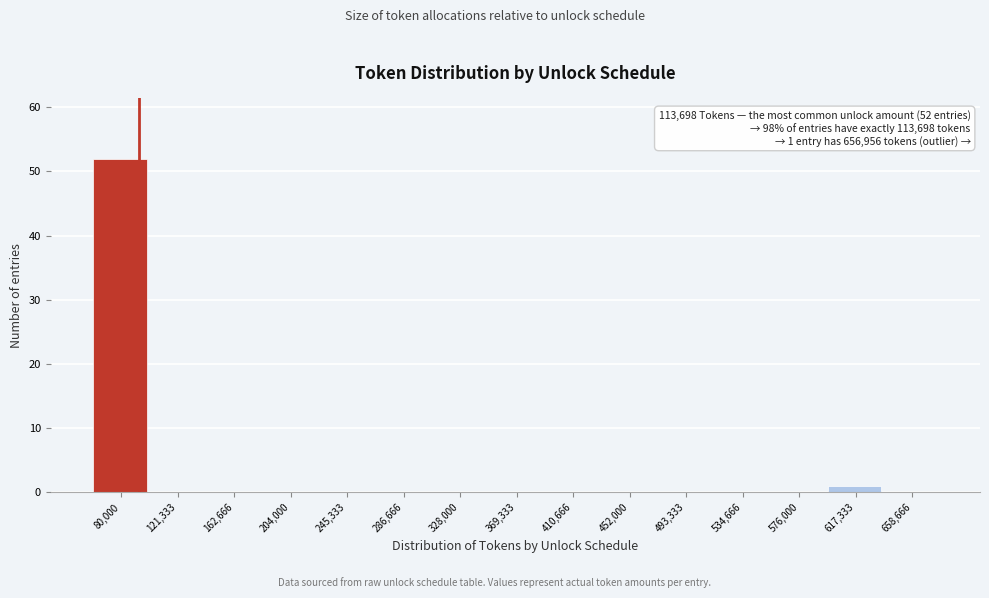

Reading right to left, what are all the values shown in this chart?

658,666=0	617,333=1	576,000=0	534,666=0	493,333=0	452,000=0	410,666=0	369,333=0	328,000=0	286,666=0	245,333=0	204,000=0	162,666=0	121,333=0	80,000=52